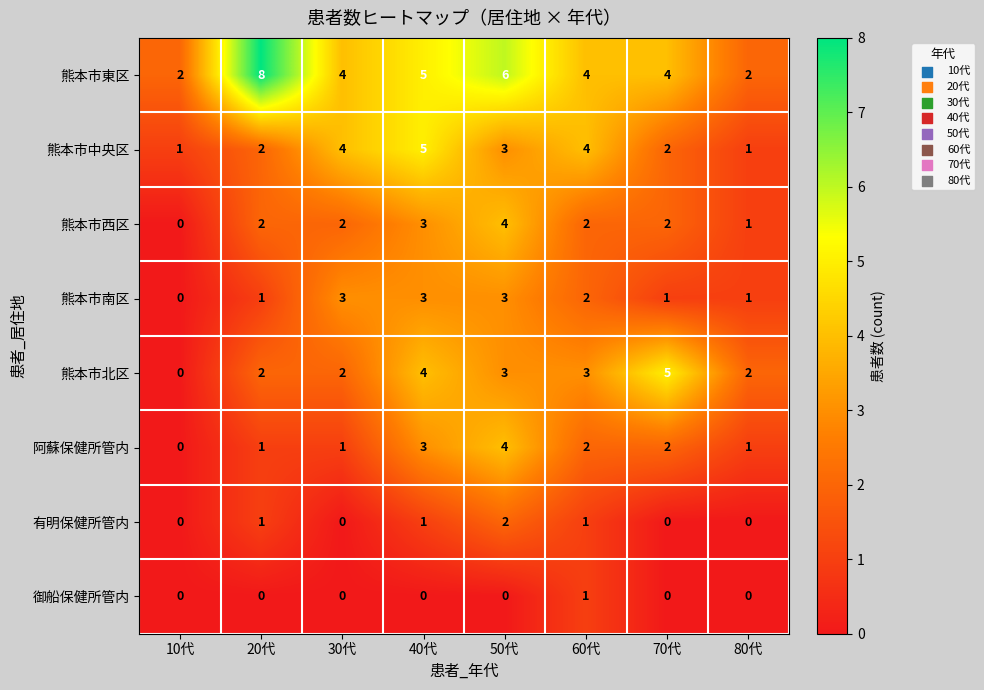

Count the number of categories in the chart.

8